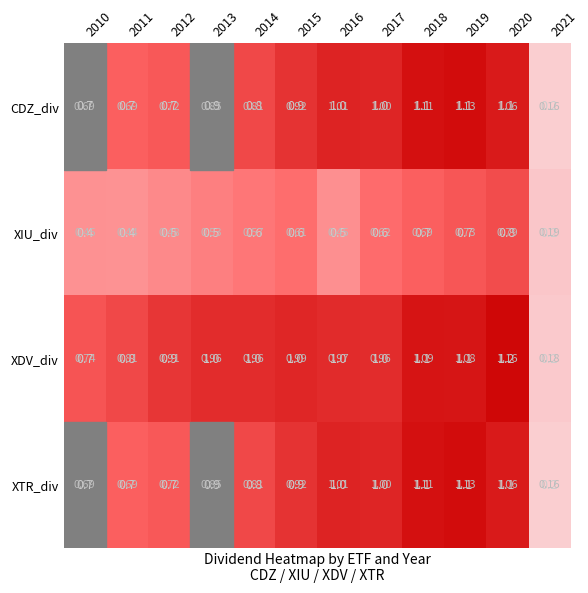

Count the number of data series in this chart.

4